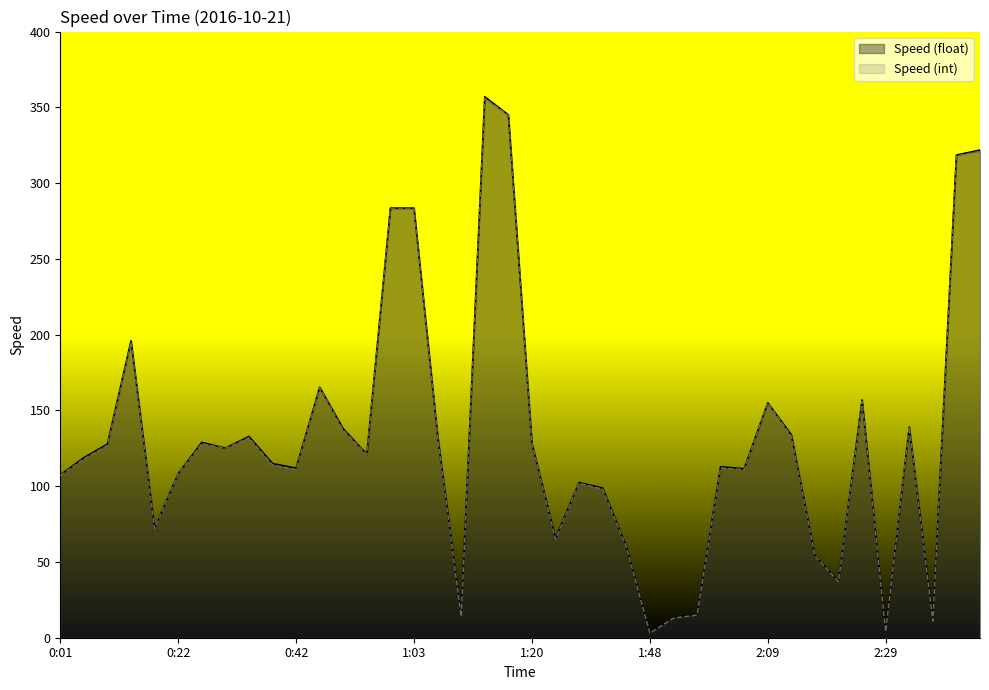

What are all the series names shown in the legend?

Speed (float), Speed (int)